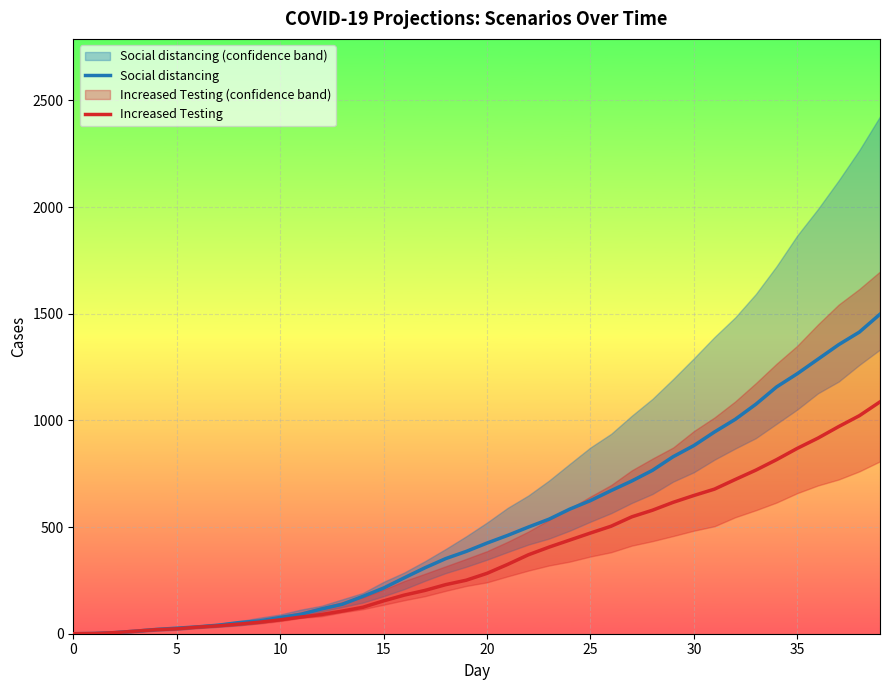

What is the average value of the Increased Testing series?

369